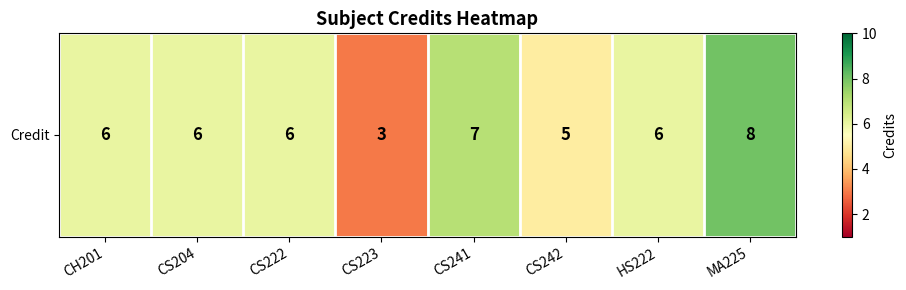

Rank the categories by value from highest to lowest.

MA225, CS241, CH201, CS204, CS222, HS222, CS242, CS223